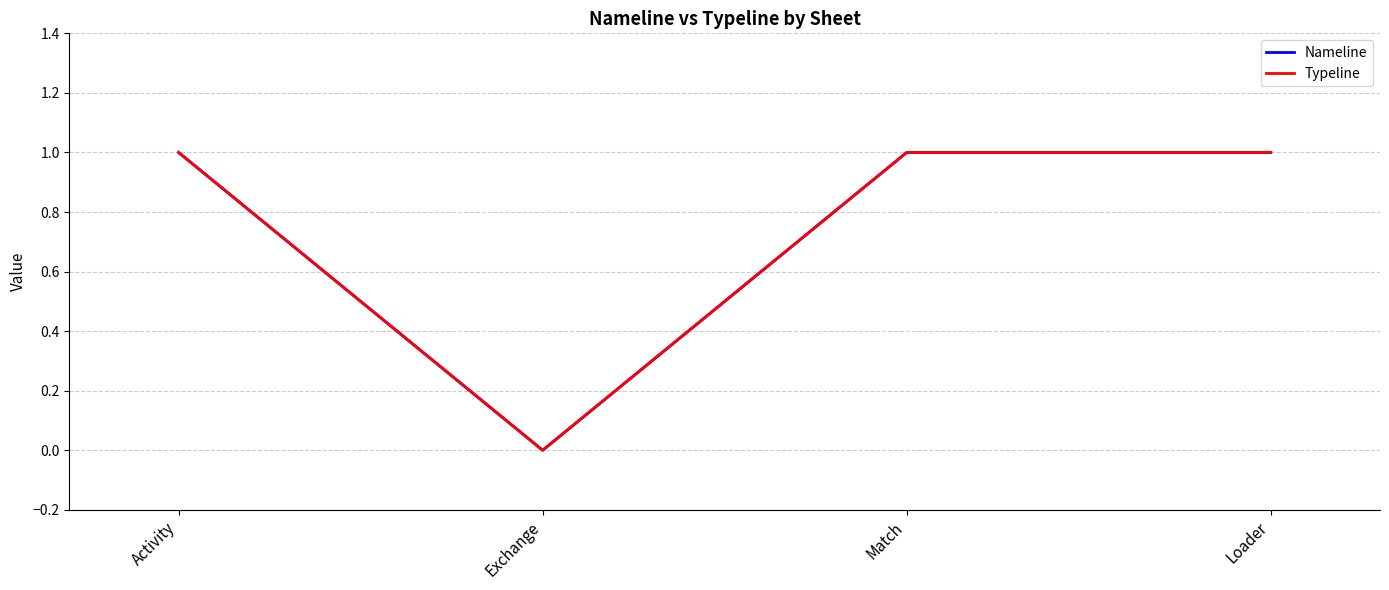

Does the chart display data point markers on the line(s)?

No